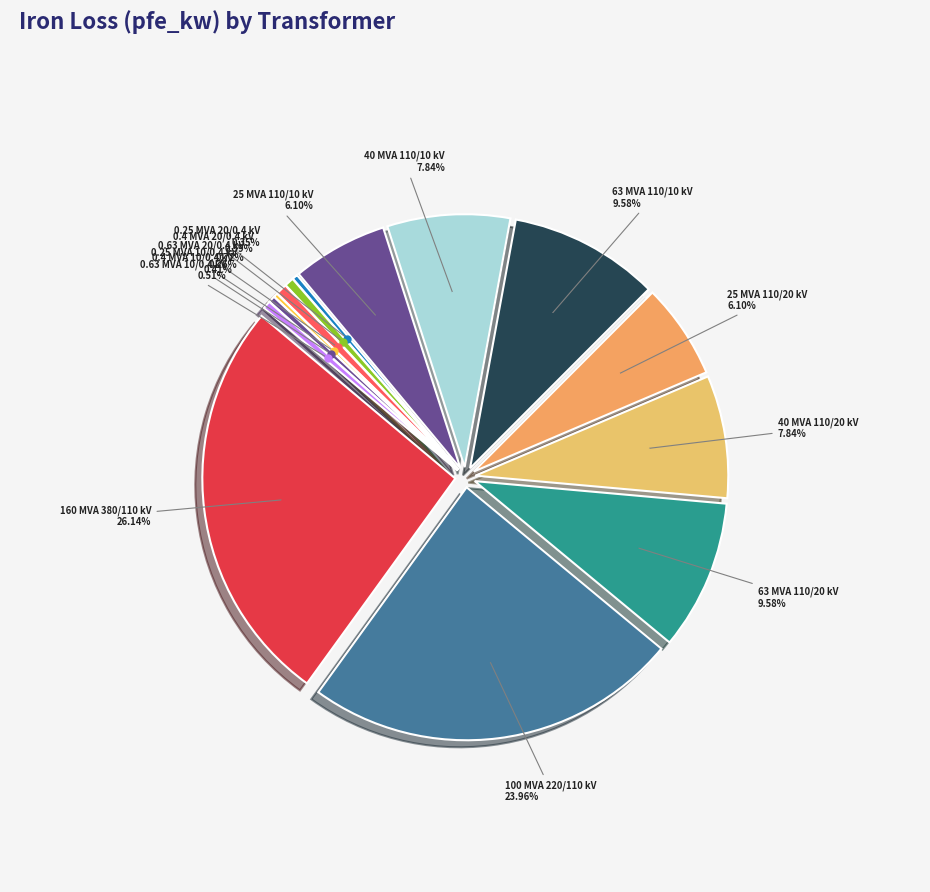

Is there any slice that represents more than half of the pie?

No